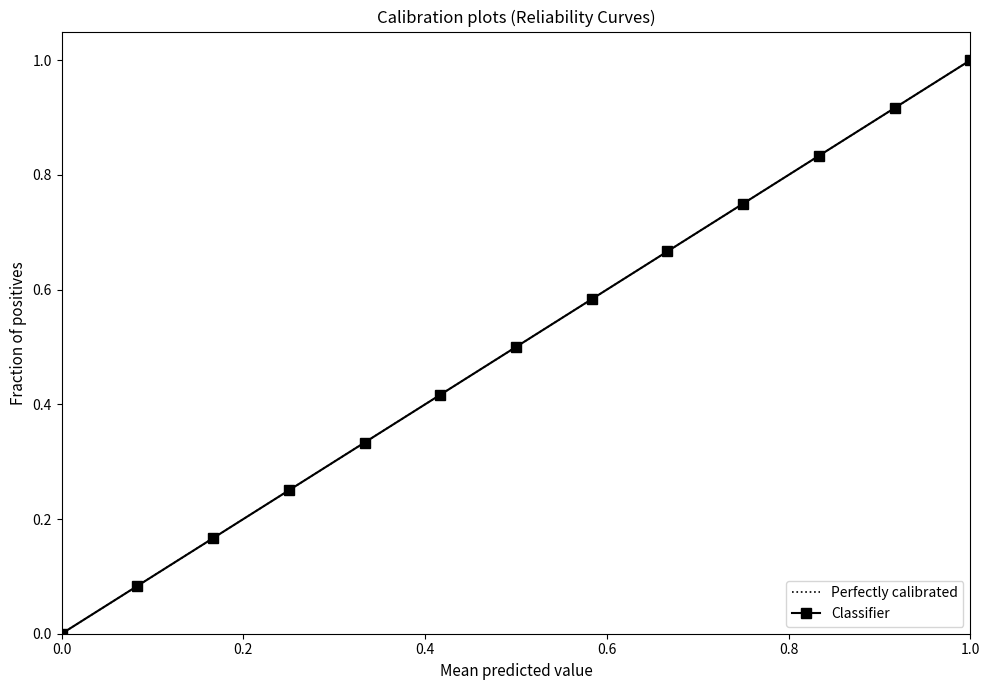

What is the difference between the maximum and minimum values?

1.0